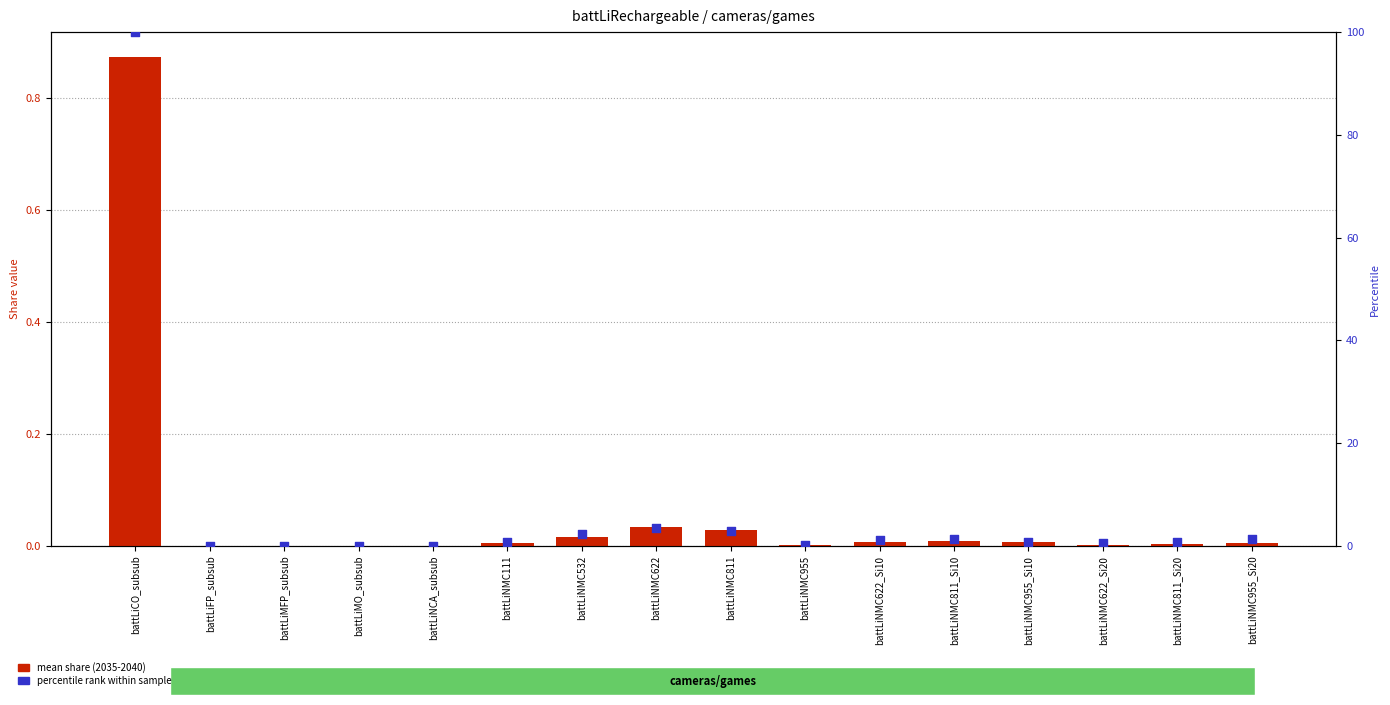

Which series has the largest Y range (max minus min)?

percentile rank within sample